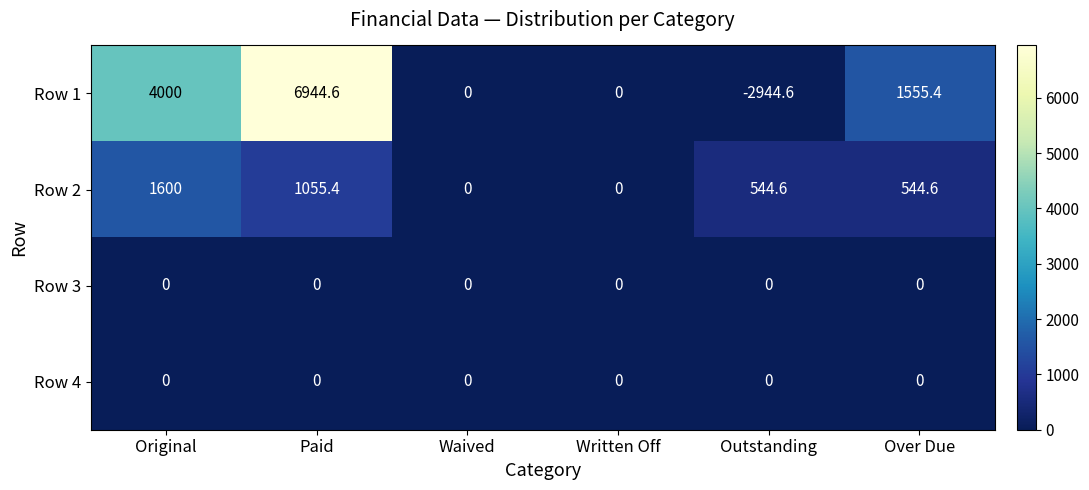

How many categories are shown in the chart?

6